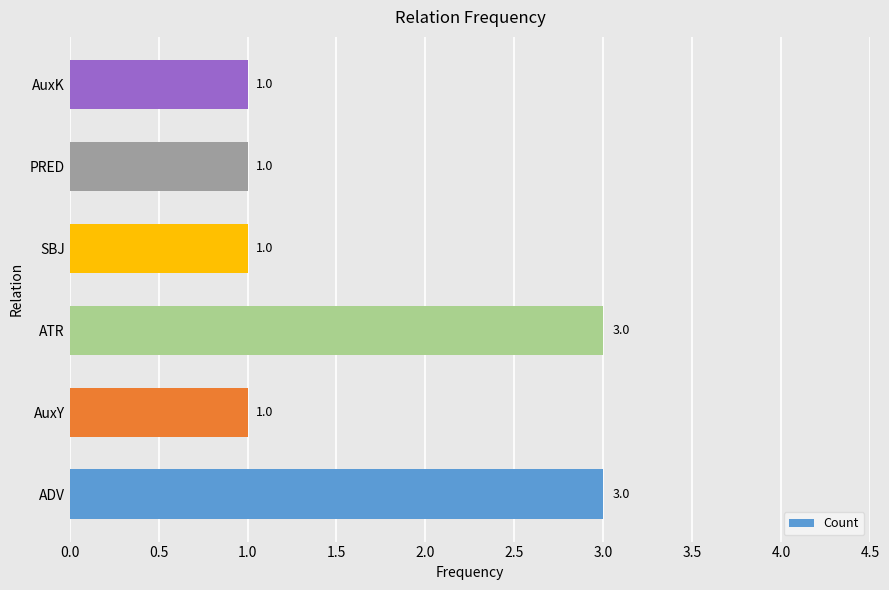

Count the number of data series in this chart.

1